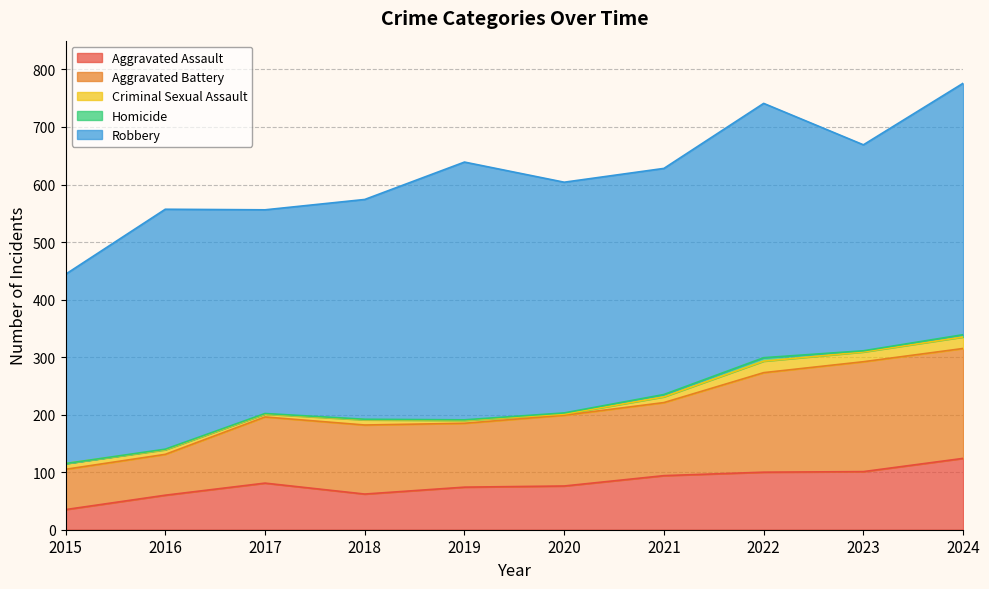

Which has a higher value, 2016 or 2024?

2024